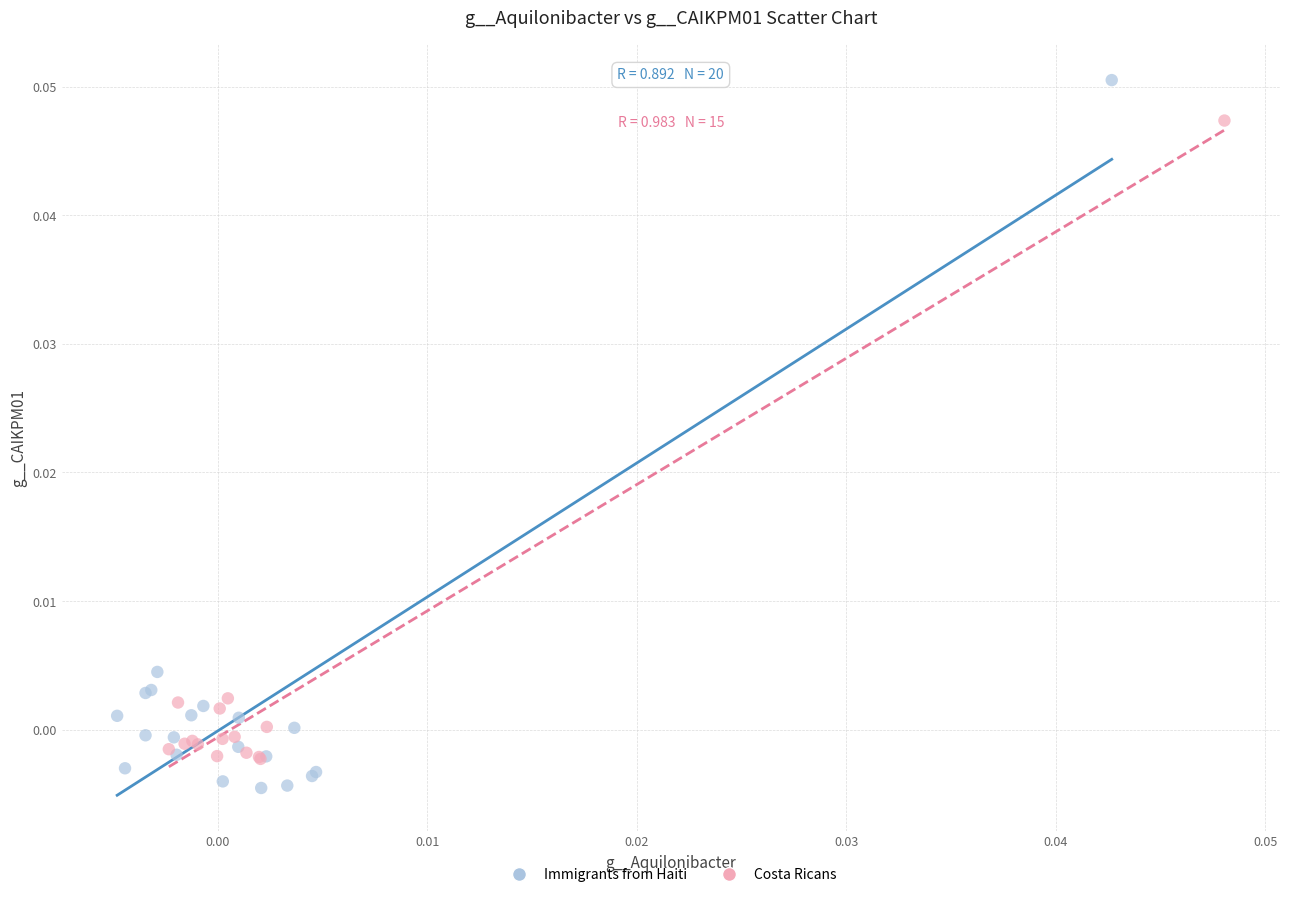

Which series reaches the maximum Y coordinate?

Immigrants from Haiti